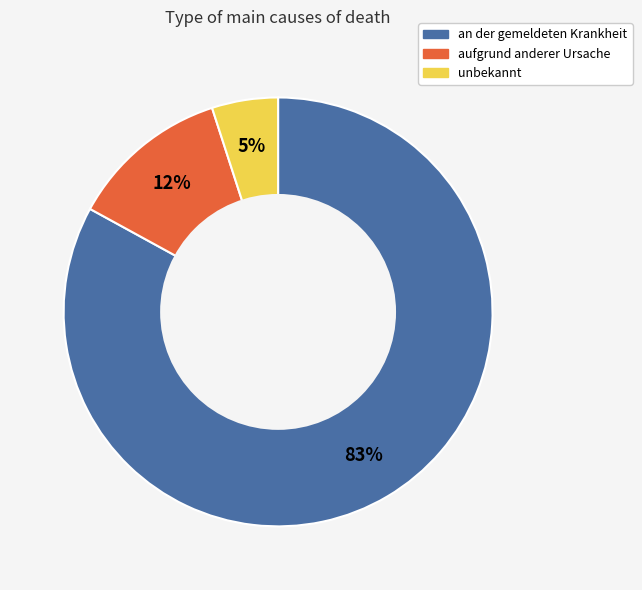

What is the smallest slice in the pie chart?

unbekannt